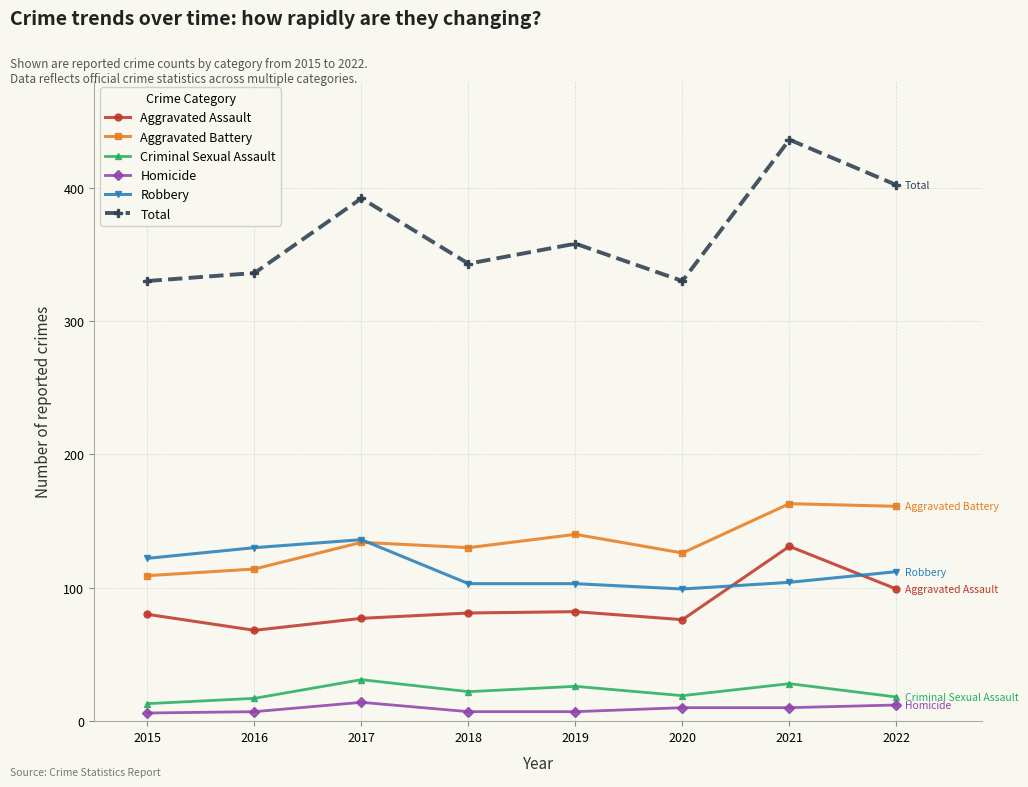

True or false: Aggravated Battery has more than 0 points higher than both neighbors.

True